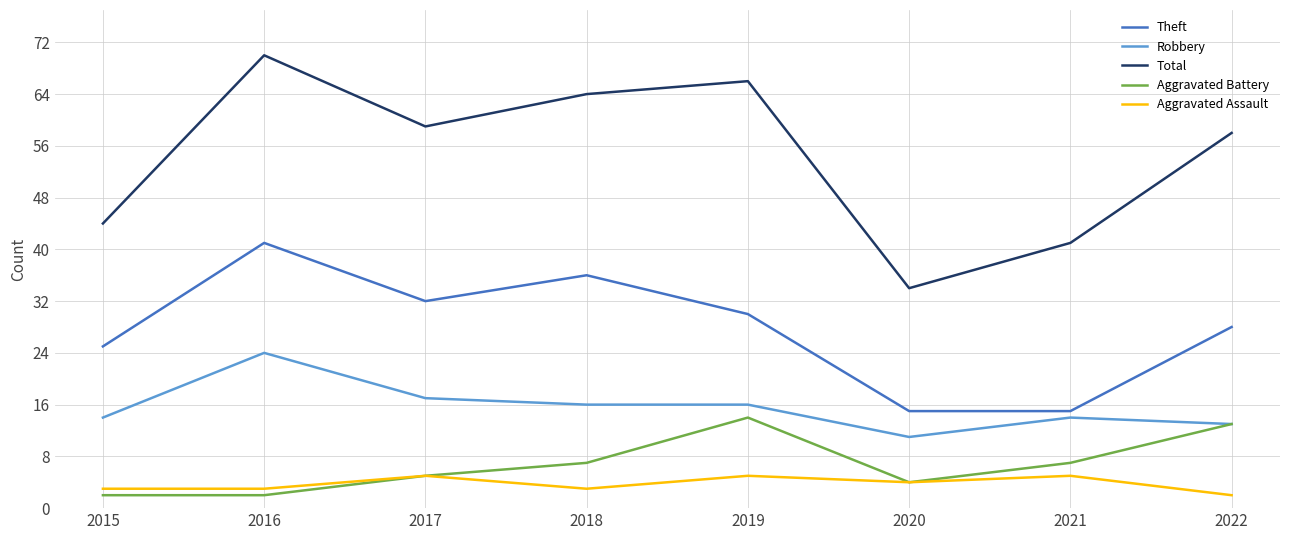

Between 2015 and 2017, which series saw the biggest shift?

Total